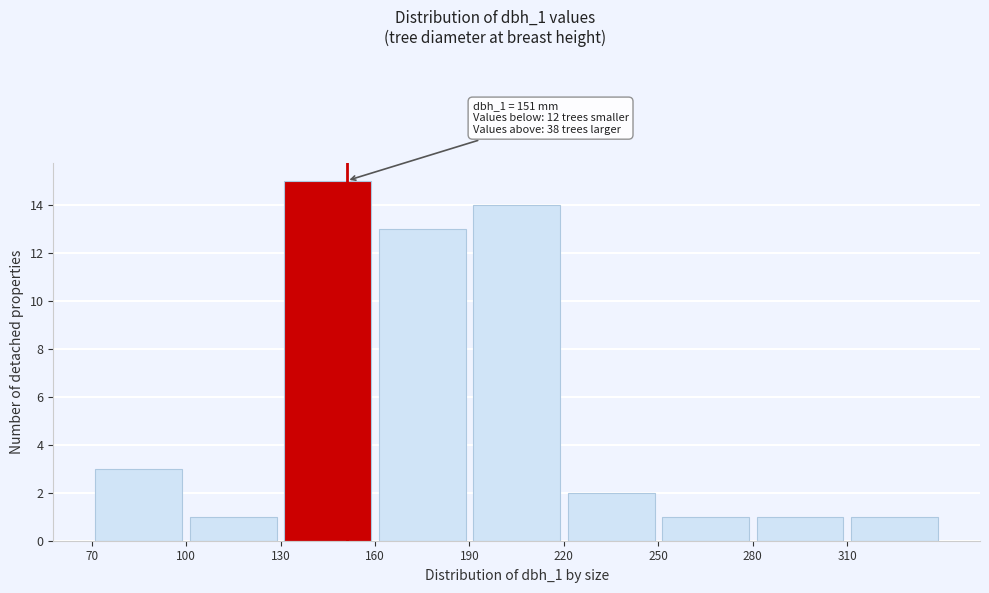

Over which range of the x-axis is the bar tallest?

130 to 160